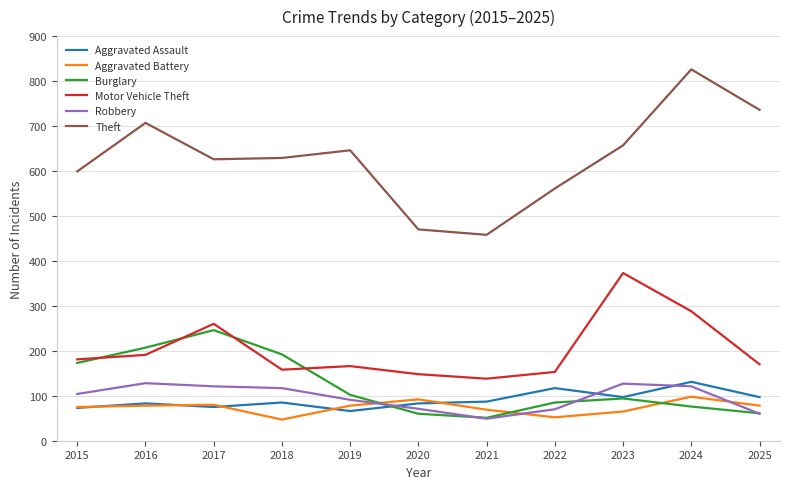

What is the average value of the Aggravated Assault series?

90